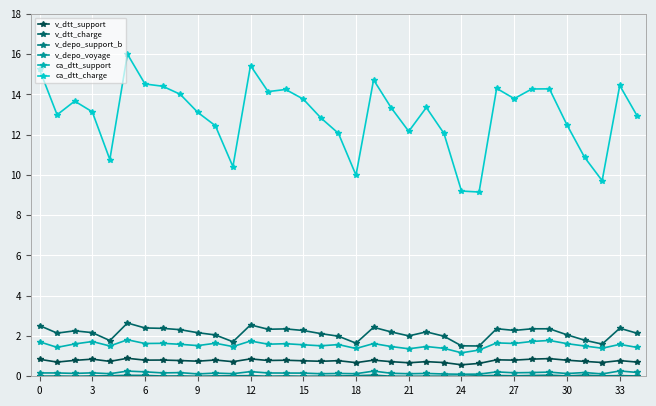

Does the chart have visible grid lines?

Yes